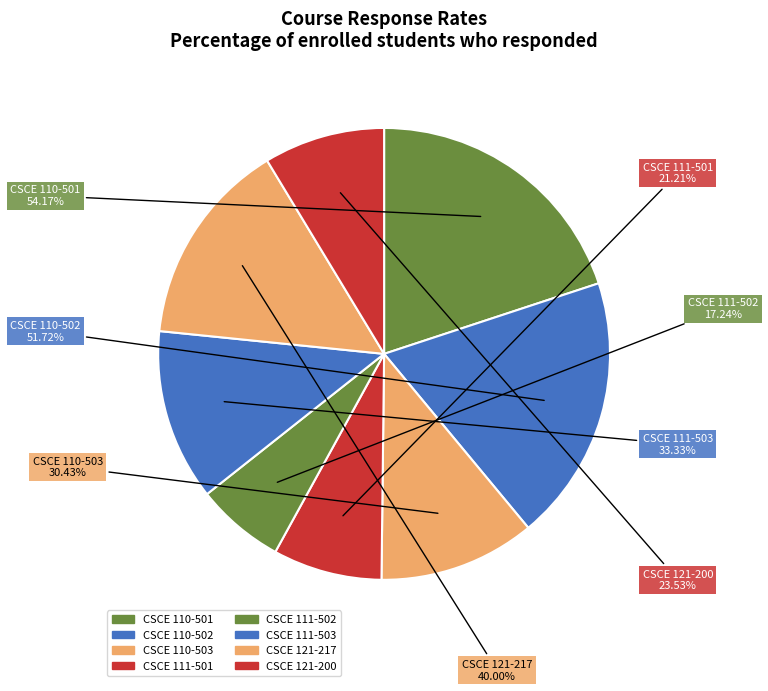

What percentage is the CSCE 111-503 slice, to the nearest percent?

12%